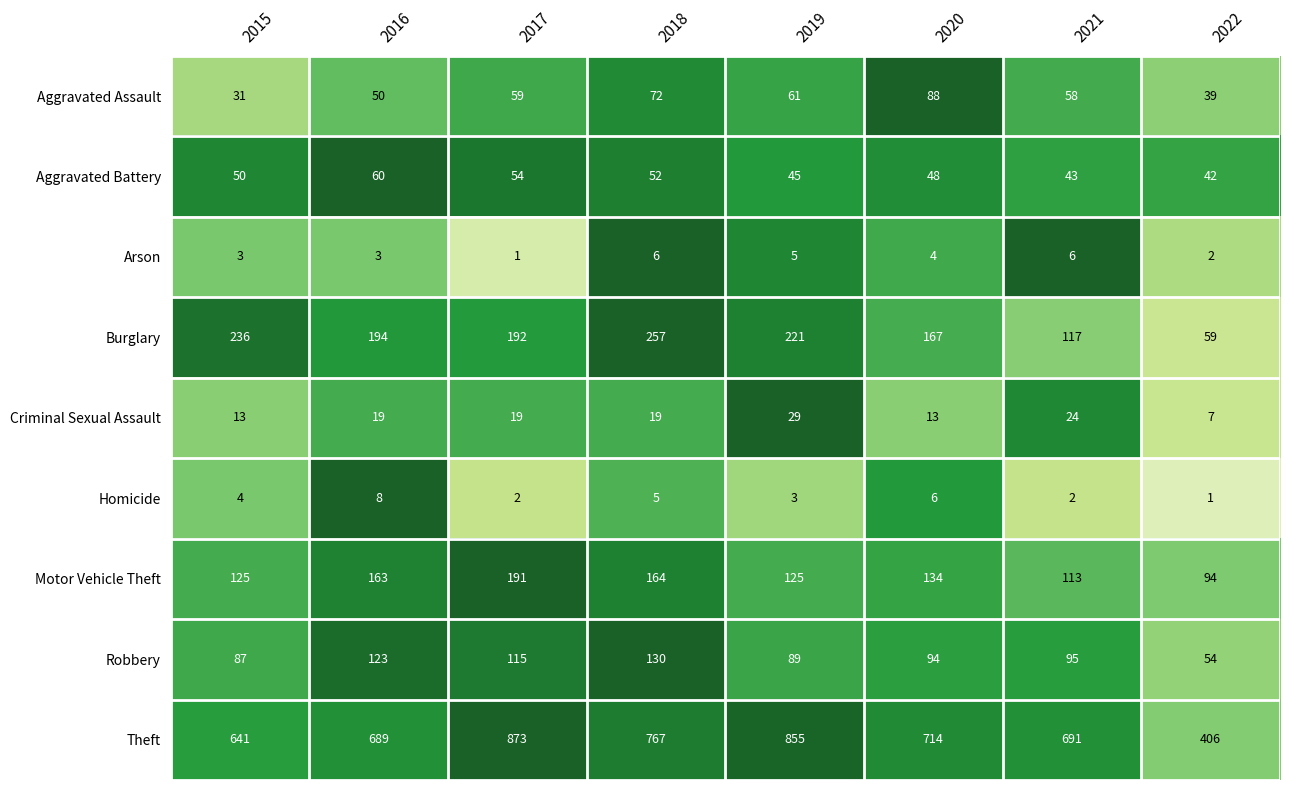

What is the minimum value shown in the chart?

1